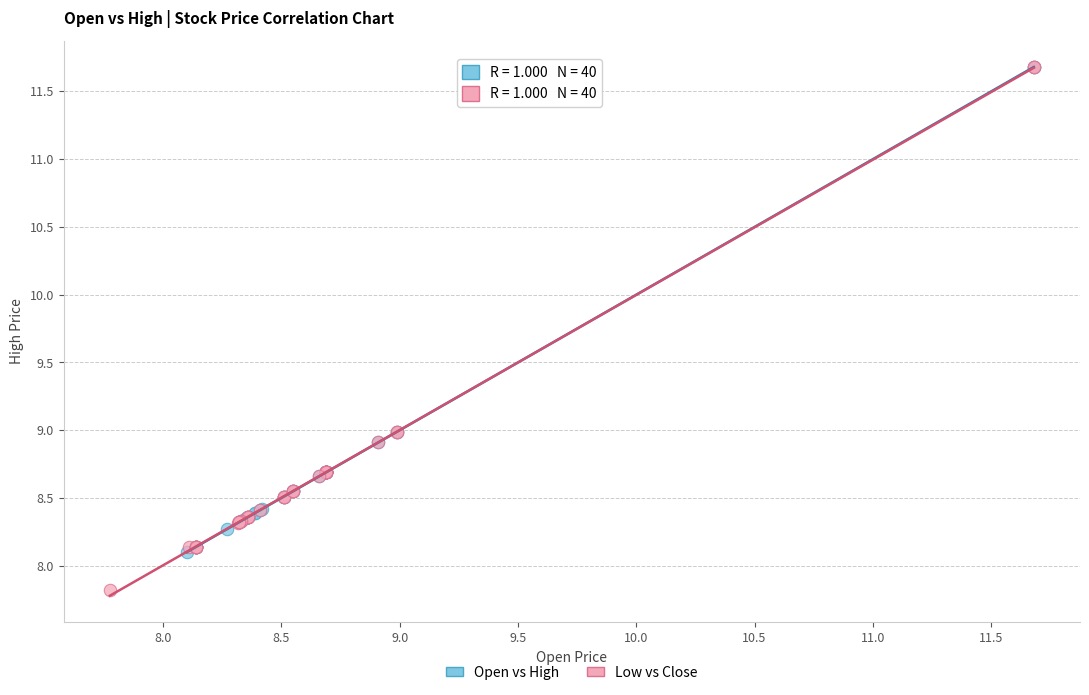

Which series has the widest spread of Y values?

Low vs Close